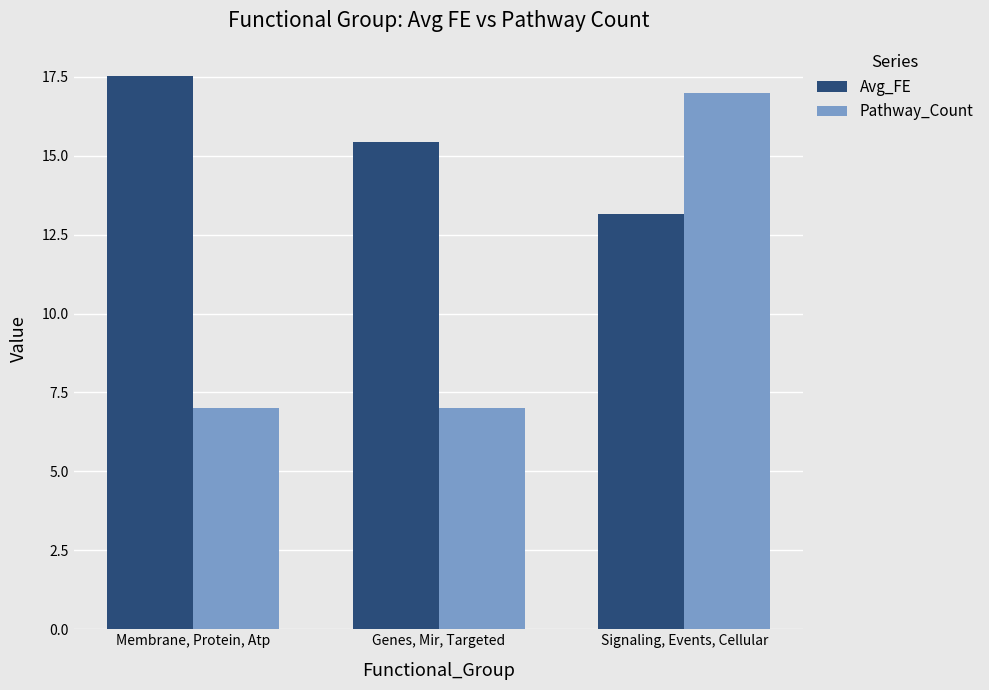

What is the sum of all Avg_FE values?

46.1